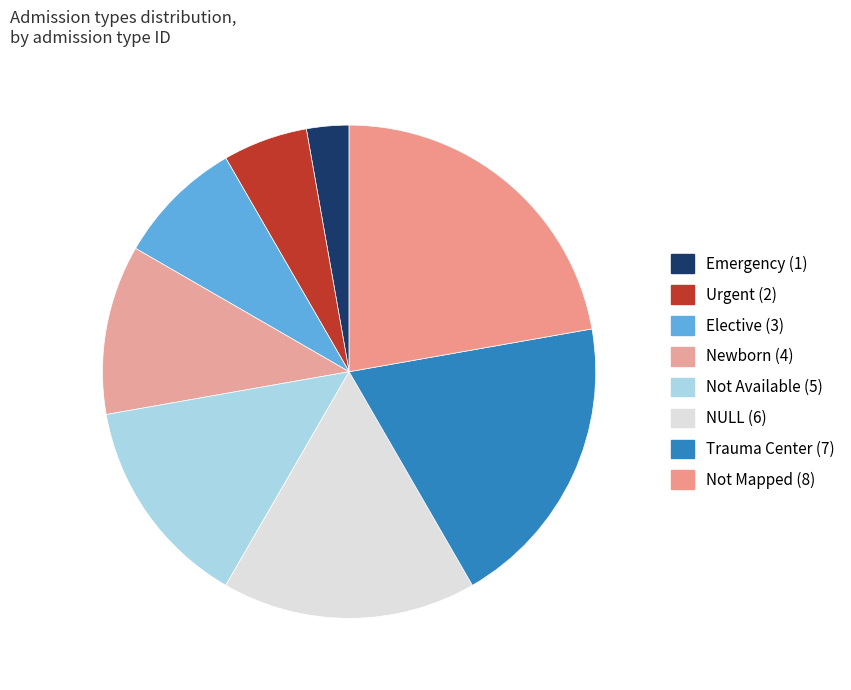

How many segments does this pie chart have?

8